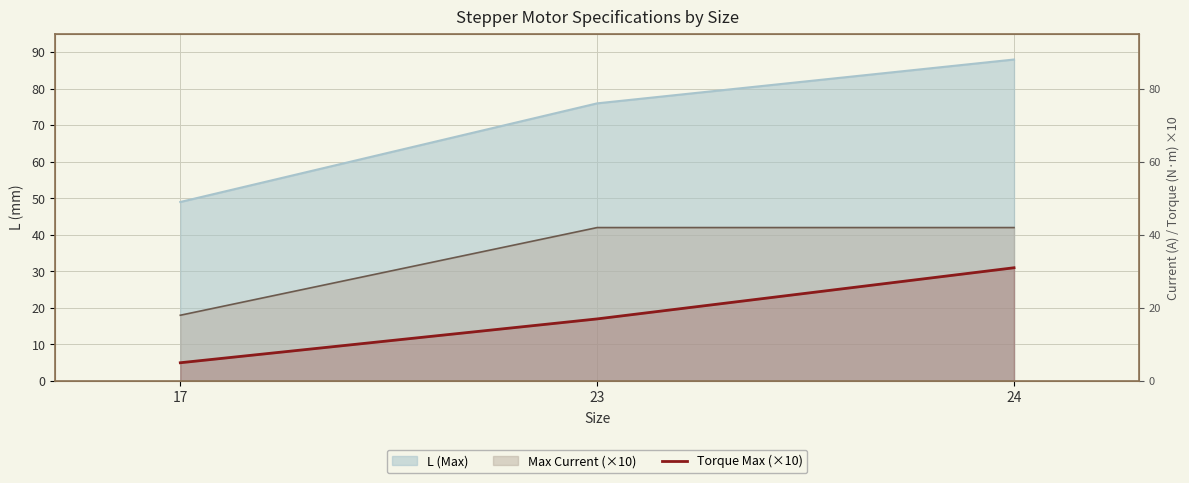

Between 23 and 17, which is larger?

23